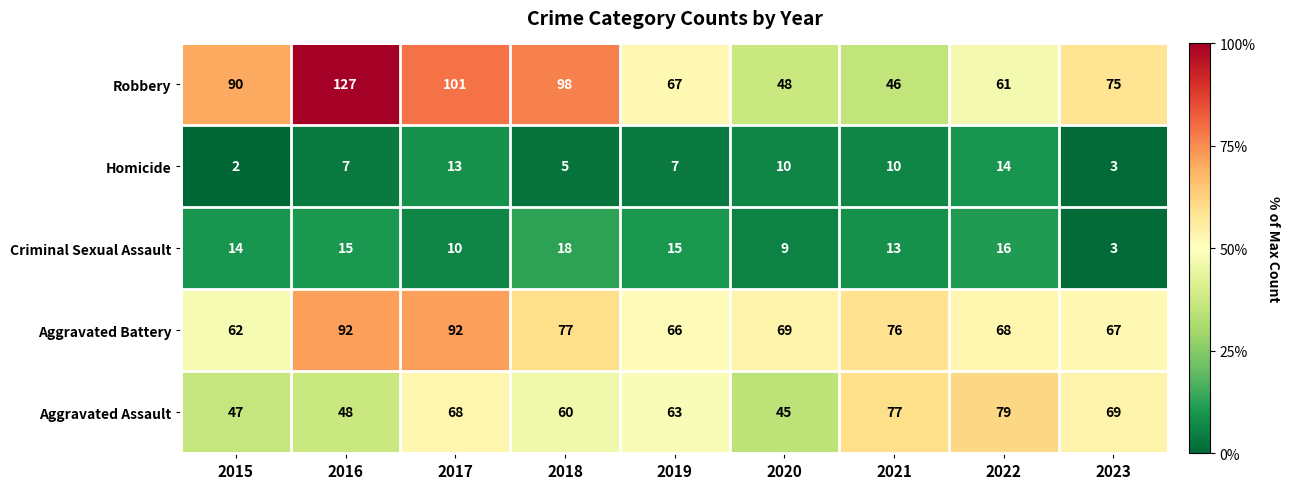

The Homicide series shows 7 at 2021. True or false?

False